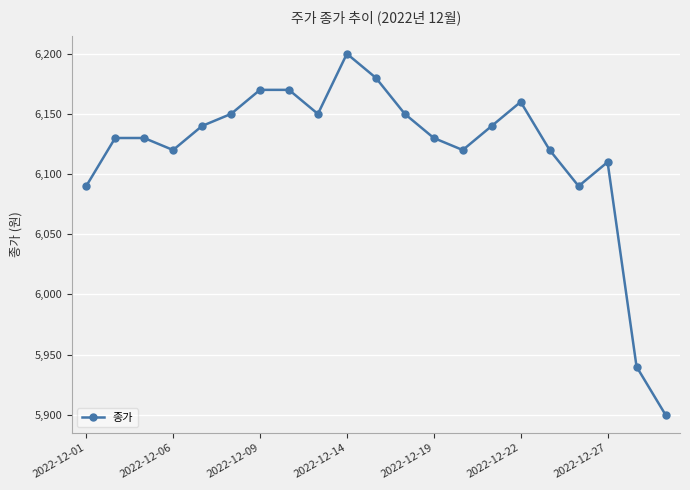

How many points are lower than both their immediate neighbors (excluding endpoints)?

4